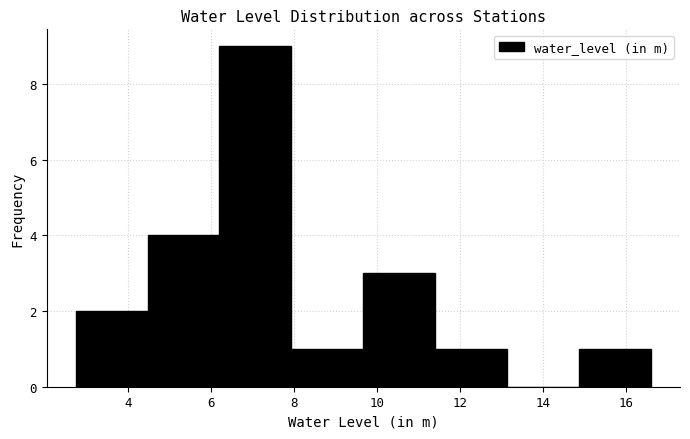

Which range on the x-axis has the tallest bar?

6.2 to 8.0